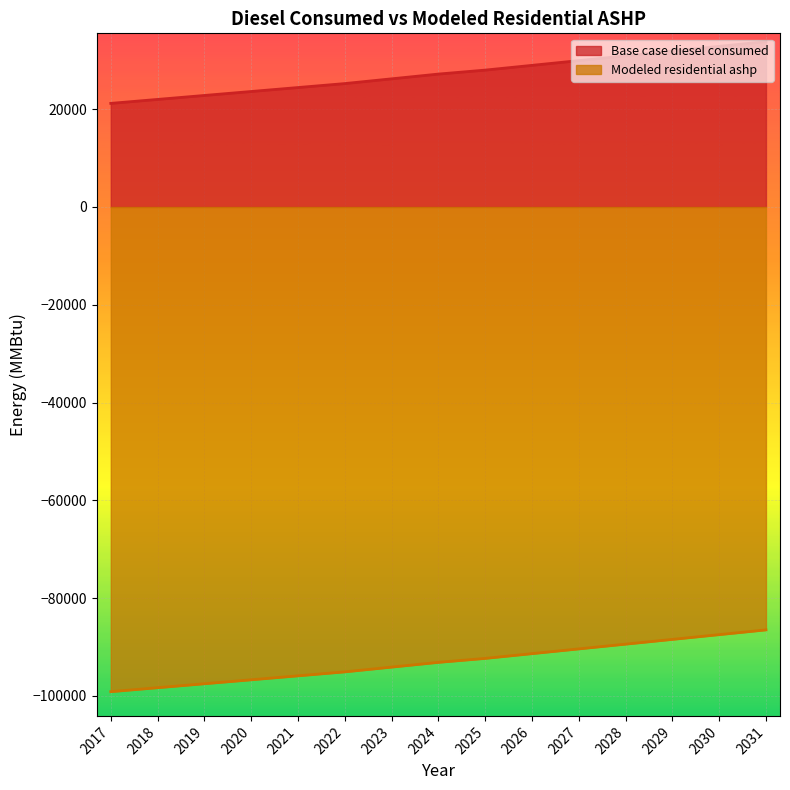

What is the maximum value for Modeled residential ashp?

-86513.0